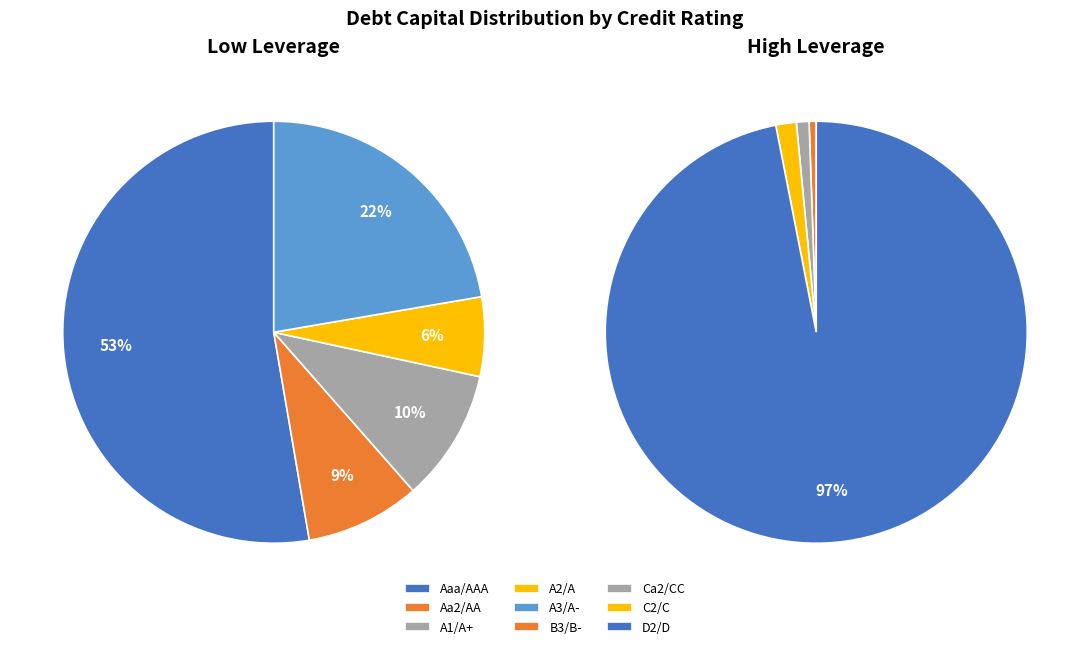

To the nearest percent, what is the difference between the C2/C and A3/A- slice percentages?

6%